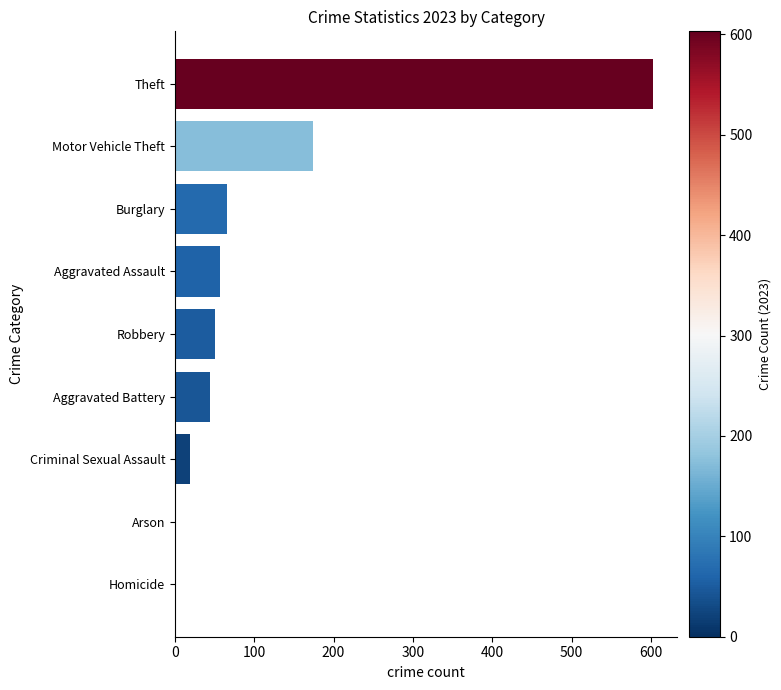

What is the maximum value shown in the chart?

603